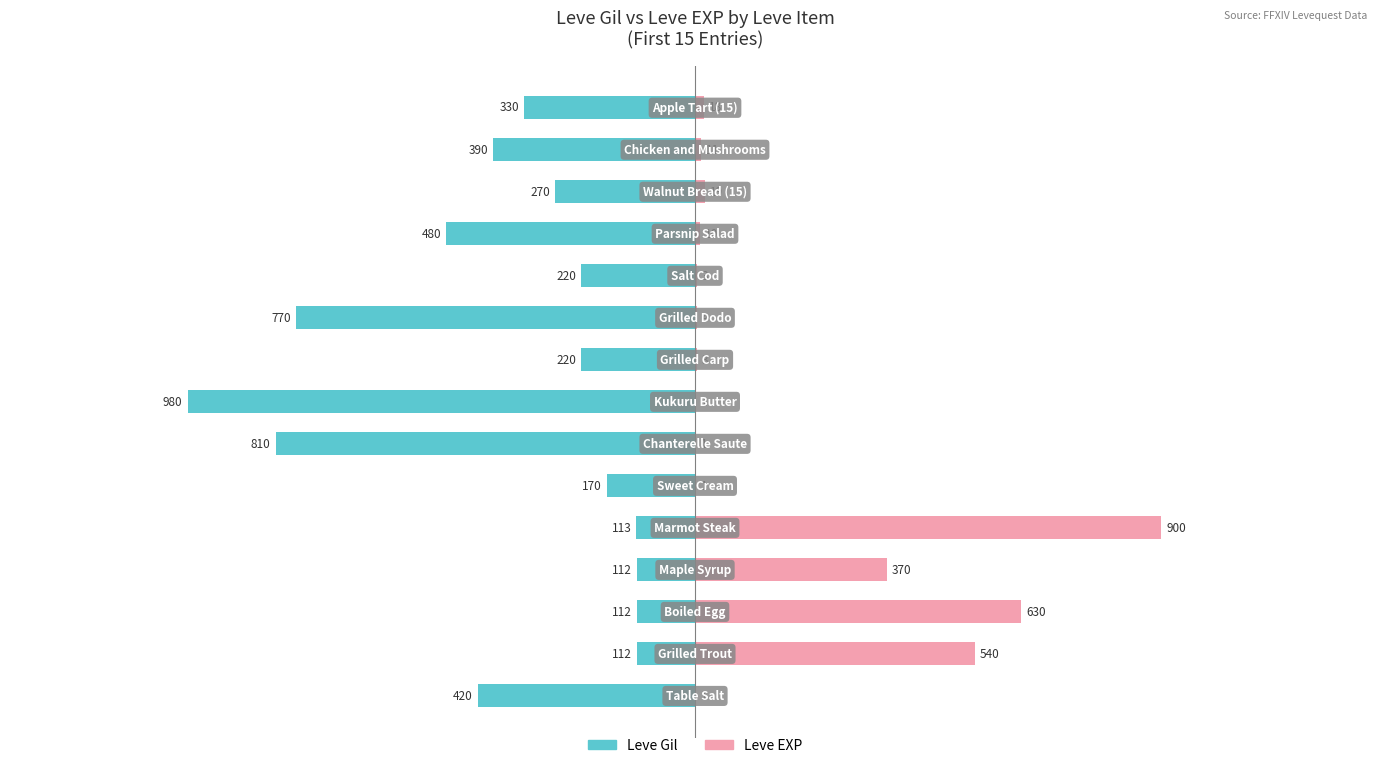

What are all the series names shown in the legend?

Leve Gil, Leve EXP